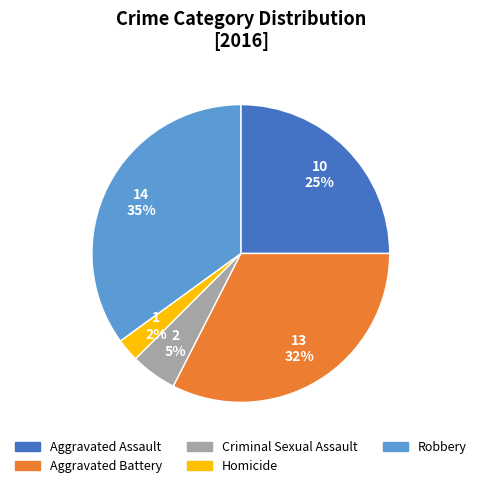

Is there a majority slice in this chart?

No